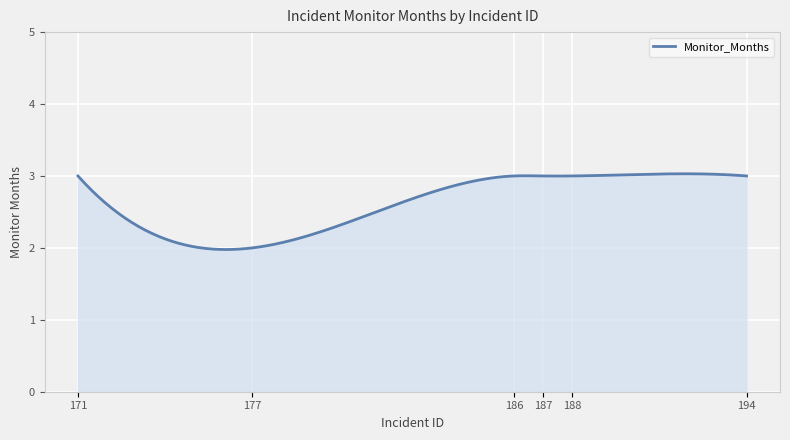

What is the smallest value displayed?

2.0